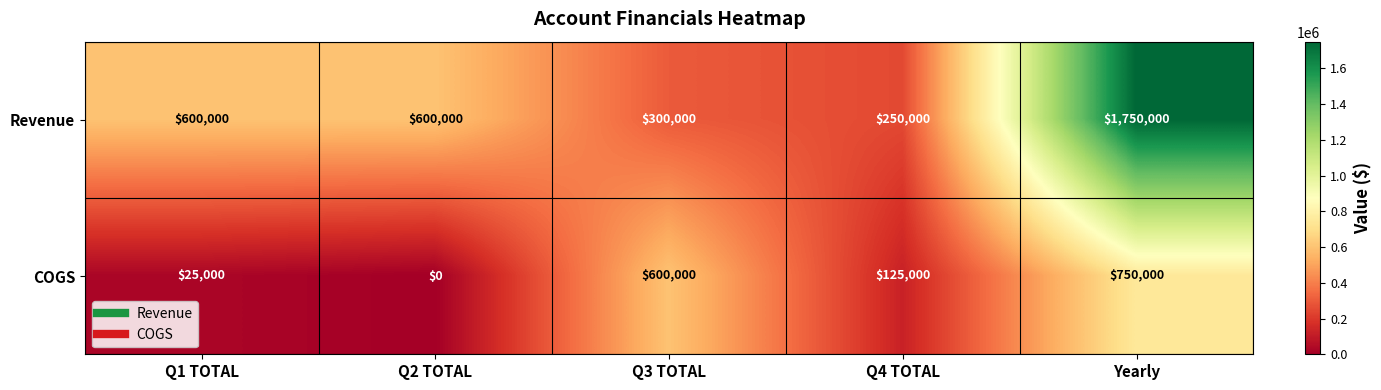

Between Q2 TOTAL and Q3 TOTAL, which series saw the biggest shift?

COGS